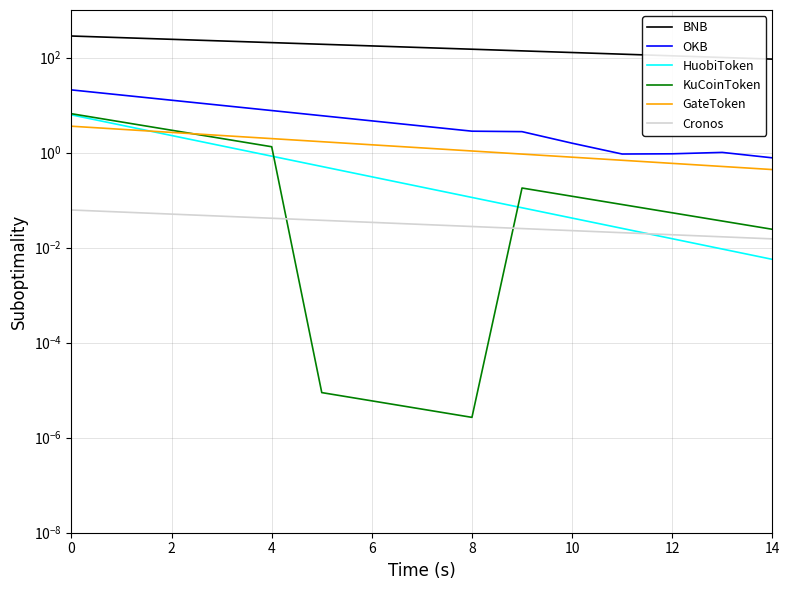

What is the maximum value shown in the chart?

283.6